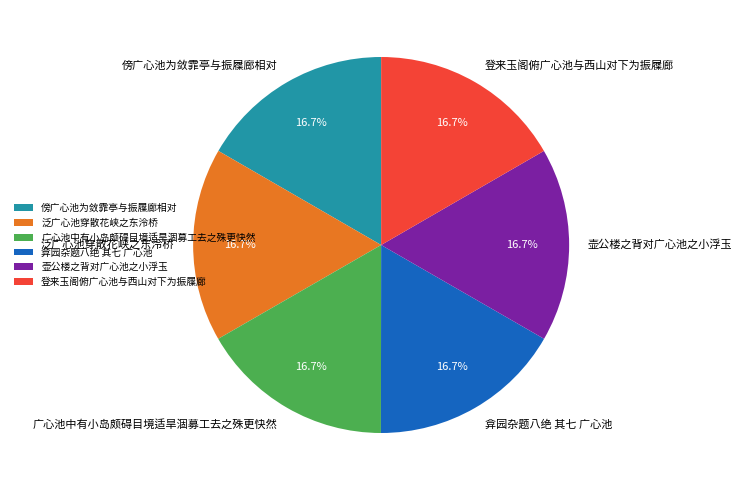

What percentage is the 泛广心池穿散花峡之东泠桥 slice, to the nearest percent?

17%